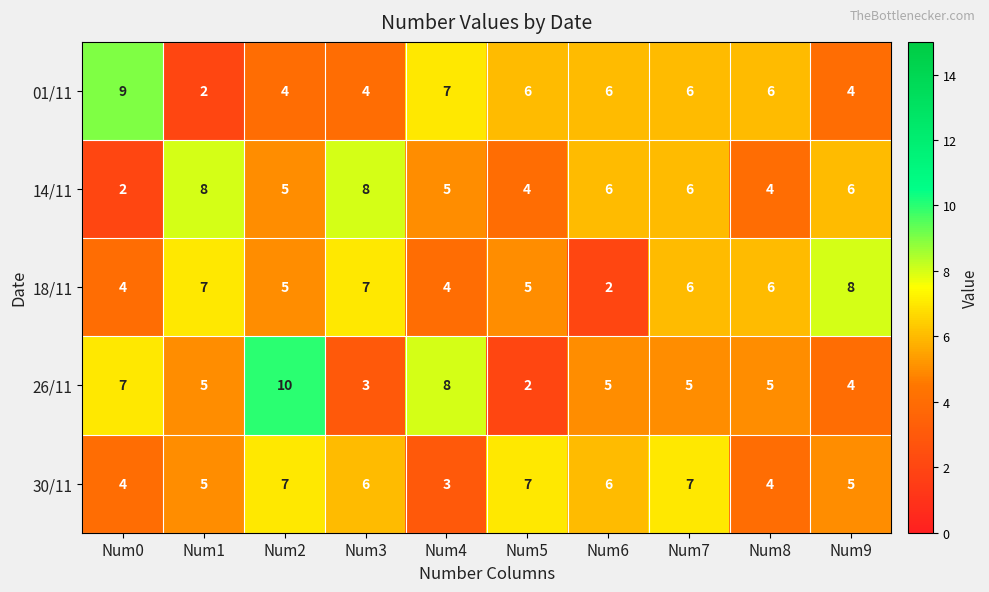

The 14/11 series shows 6 at Num6. True or false?

True